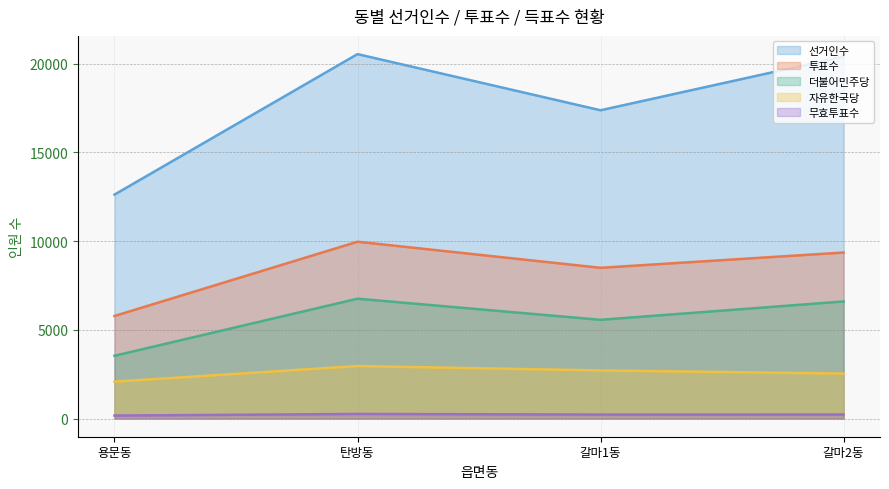

True or false: 무효투표수 and 자유한국당 cross at least once.

False